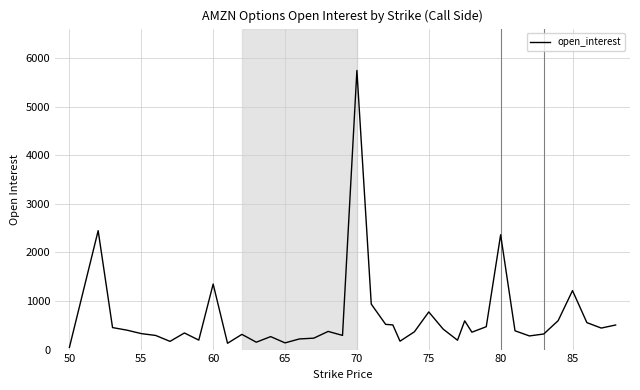

What is the difference between the maximum and minimum values?

5700